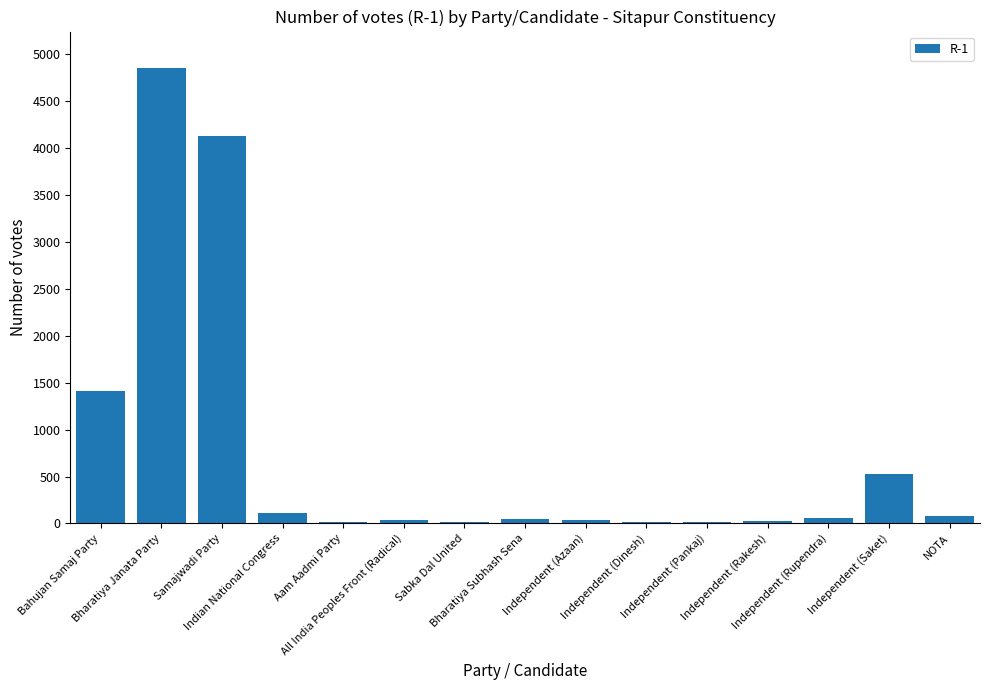

What is the sum of all values?

11369